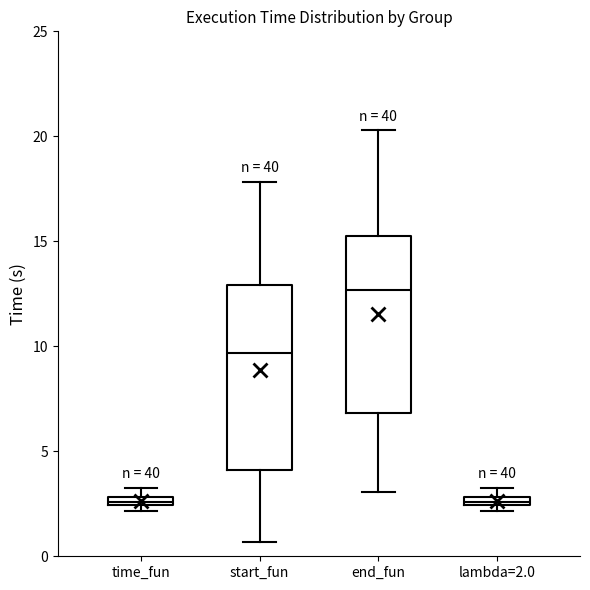

Where is the lower edge of the box for time_fun on the y-axis? The values are not printed on the chart, so give them approximately, as read against the axis.

2.5